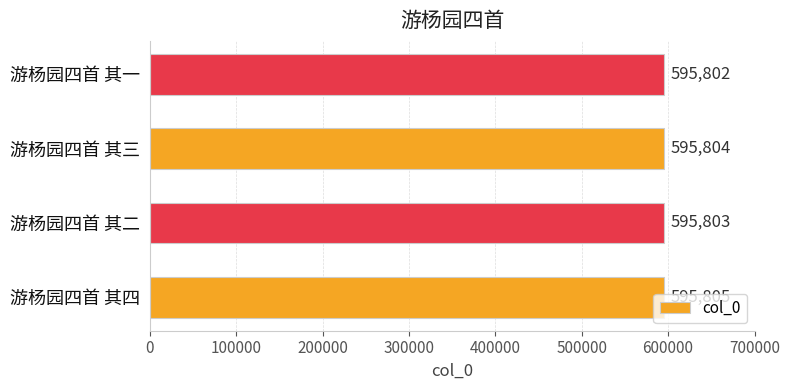

Are the bars horizontal?

Yes